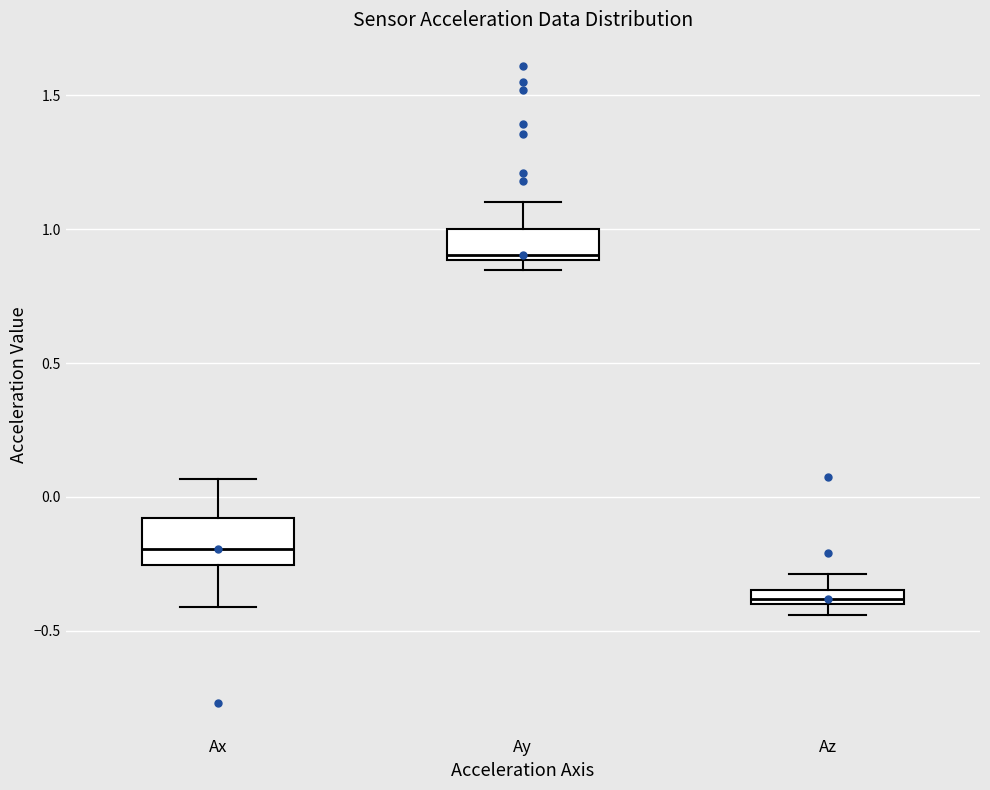

Where is the lower edge of the box for Az on the y-axis? The values are not printed on the chart, so give them approximately, as read against the axis.

-0.40